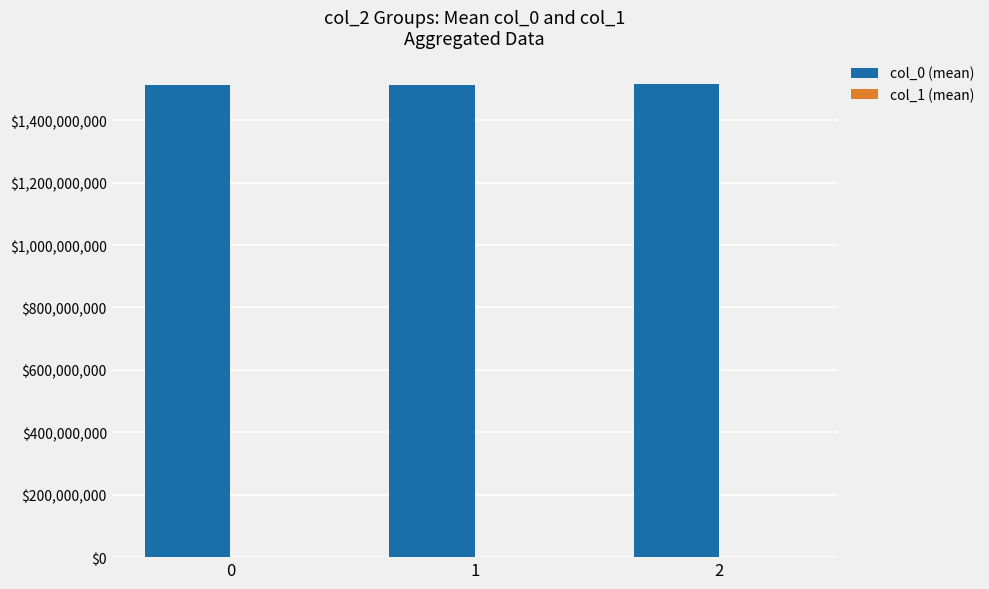

Does the chart contain stacked bars?

No